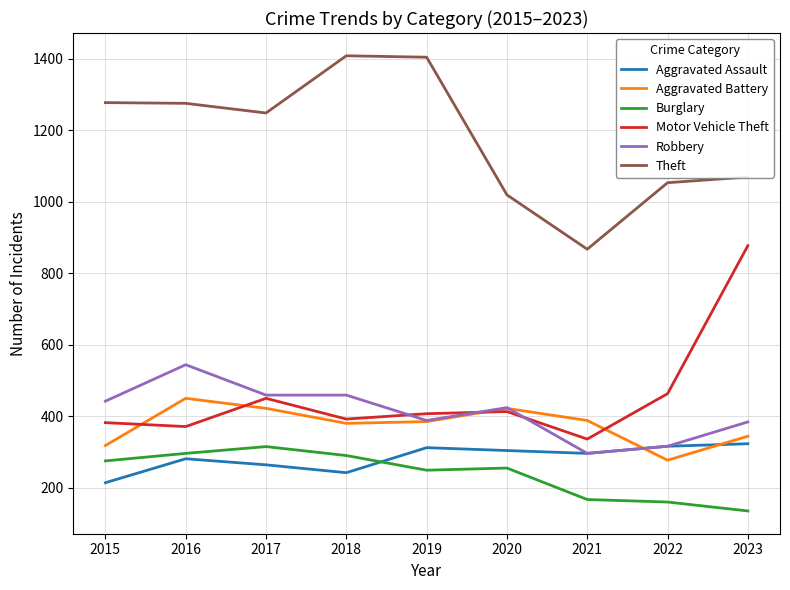

What is the spread (max minus min) of values at 2018?

1166